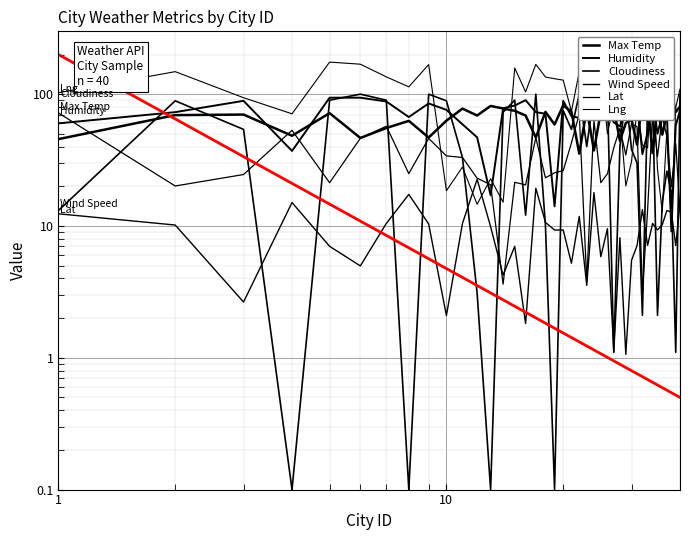

What is the maximum value shown in the chart?

179.4